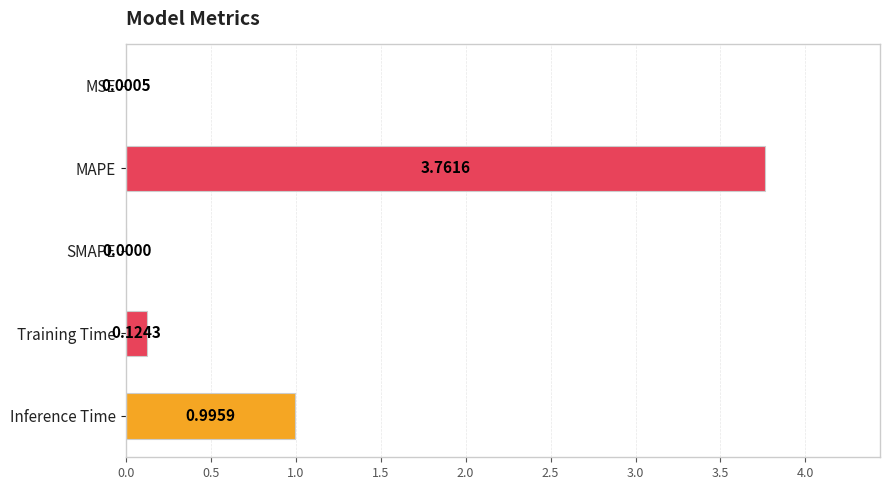

At which category does the chart reach its peak across all series?

MAPE